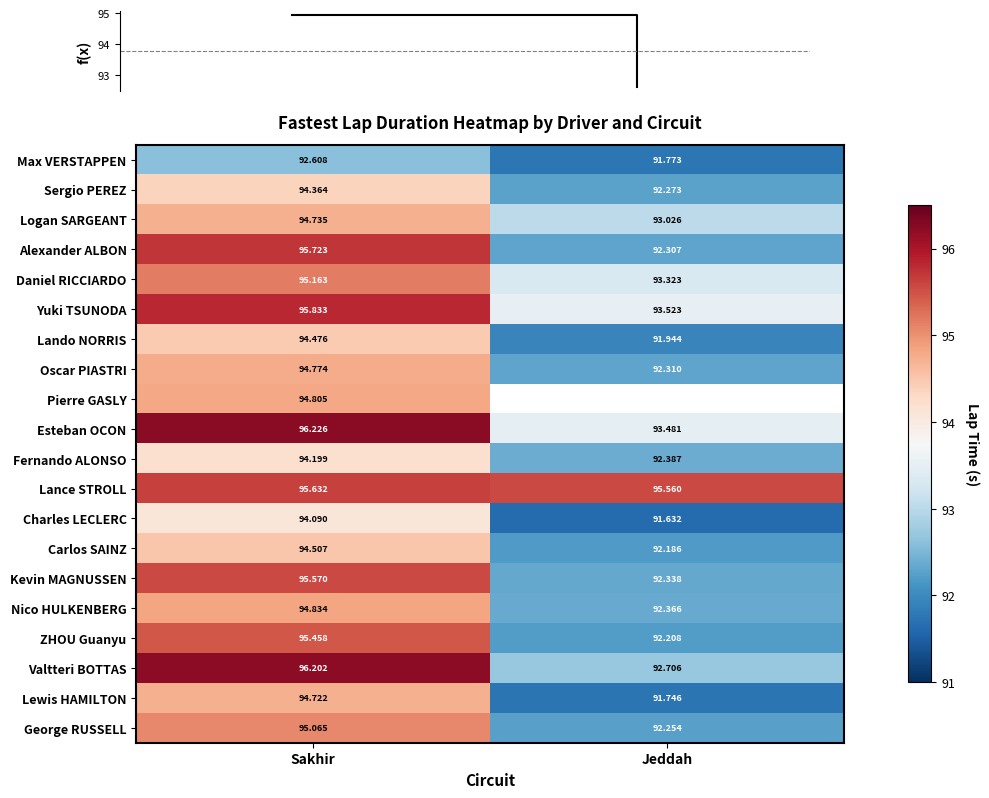

Where is Lando NORRIS nearest to the value 93?

Jeddah